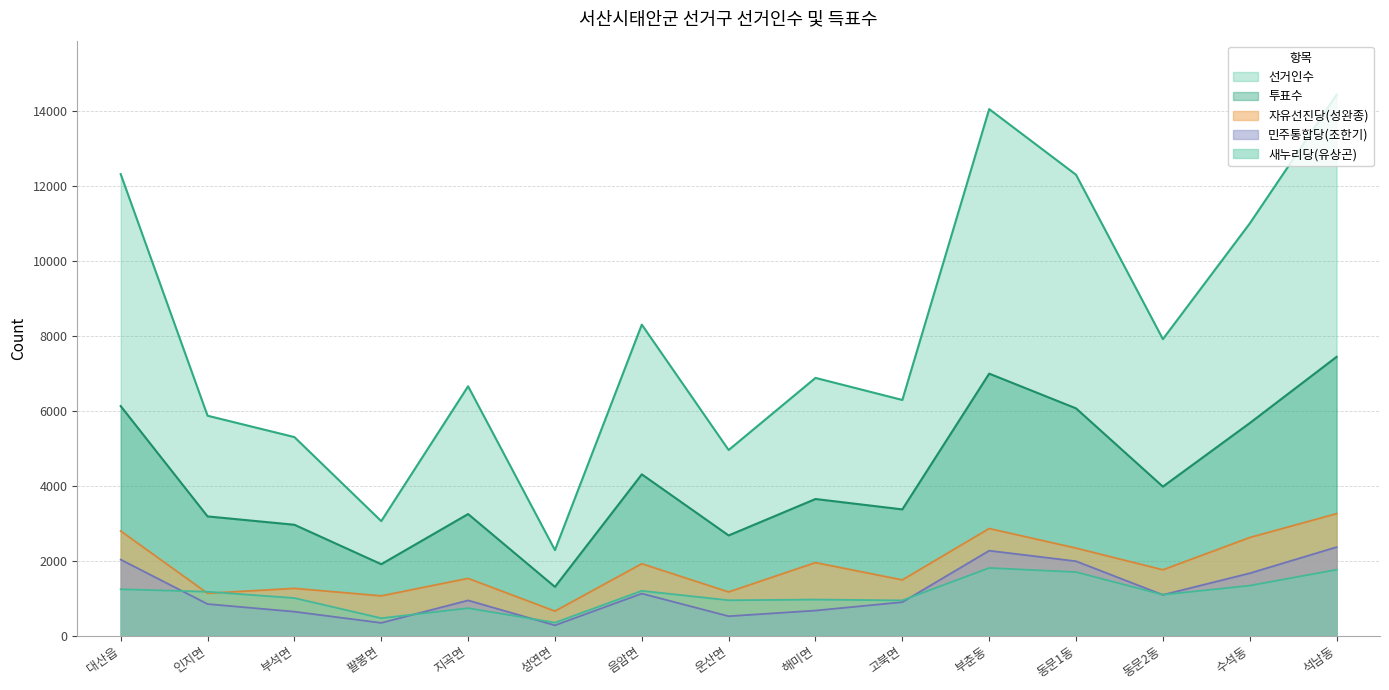

Reading right to left, what are all the values shown in this chart?

선거인수: 14434	11000	7915	12300	14052	6292	6881	4957	8302	2287	6657	3060	5302	5872	12317
투표수: 7442	5675	3981	6068	6995	3373	3650	2678	4308	1306	3249	1911	2963	3186	6129
새누리당: 1764	1339	1097	1701	1810	945	967	949	1200	352	738	470	1008	1176	1243
민주통합당: 2366	1669	1092	1990	2271	898	674	523	1127	280	945	345	644	848	2033
자유선진당: 3259	2622	1761	2340	2862	1491	1953	1170	1923	658	1532	1066	1266	1134	2796